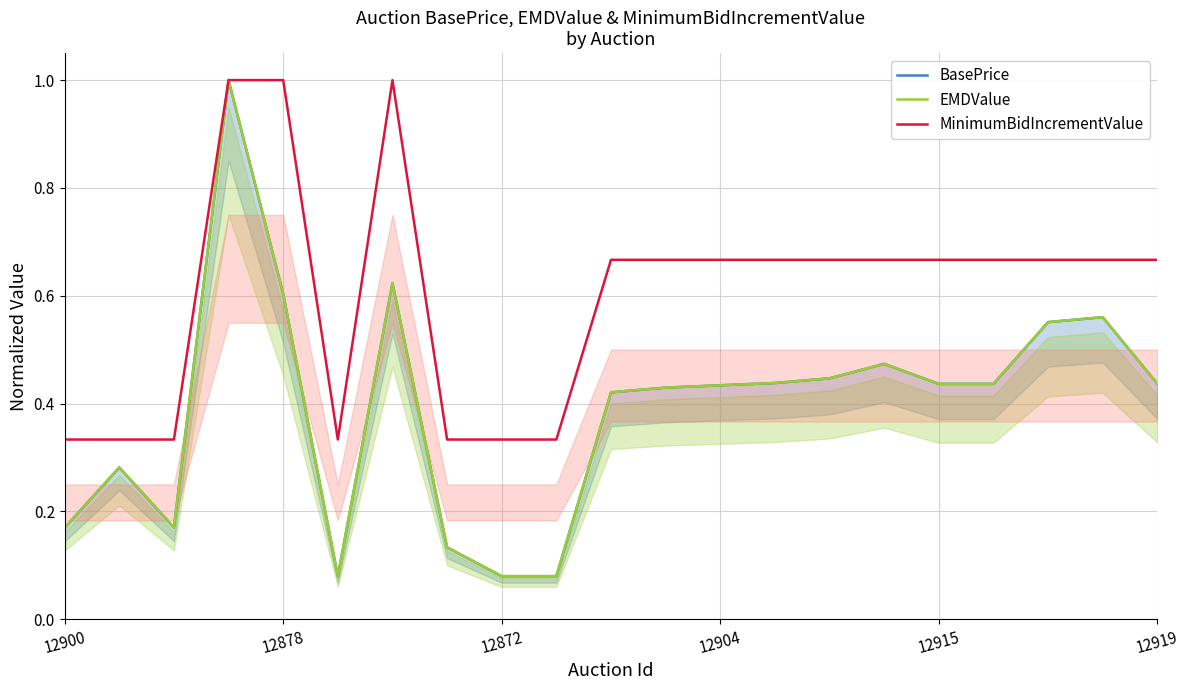

What are all the series names shown in the legend?

BasePrice, EMDValue, MinimumBidIncrementValue